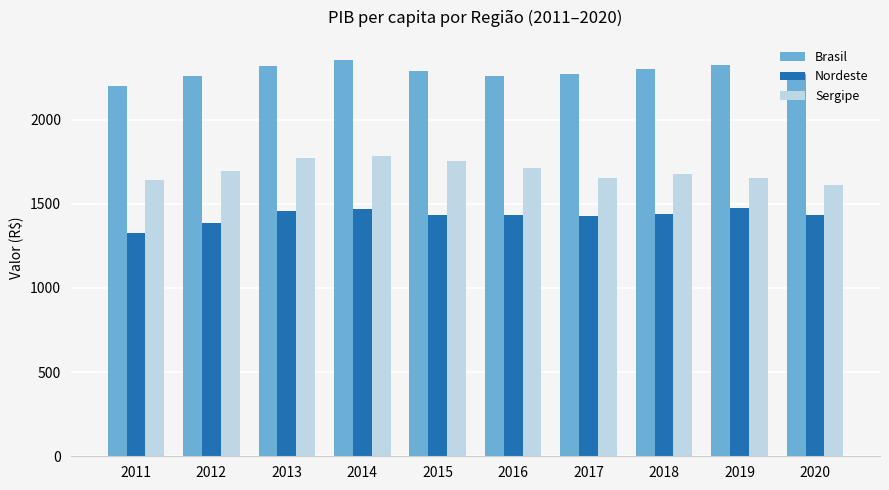

What is the approximate value of Nordeste at 2012?

1388.8